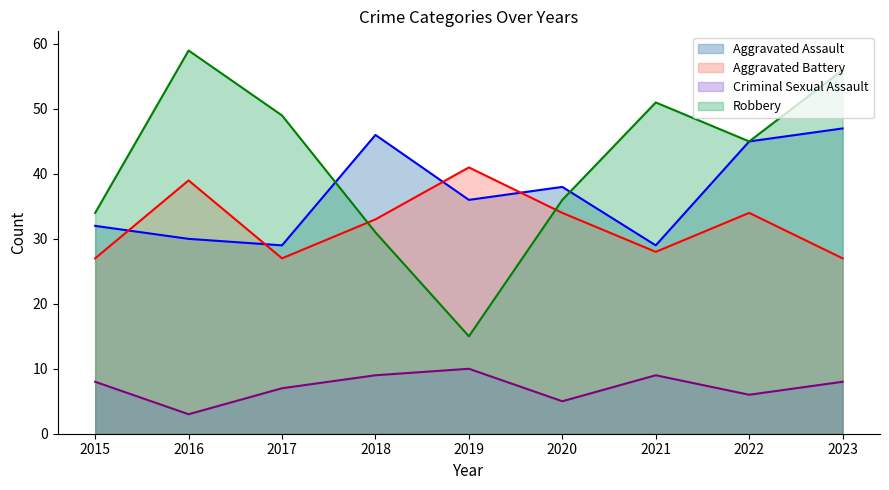

At which label does Aggravated Battery reach its minimum?

2015